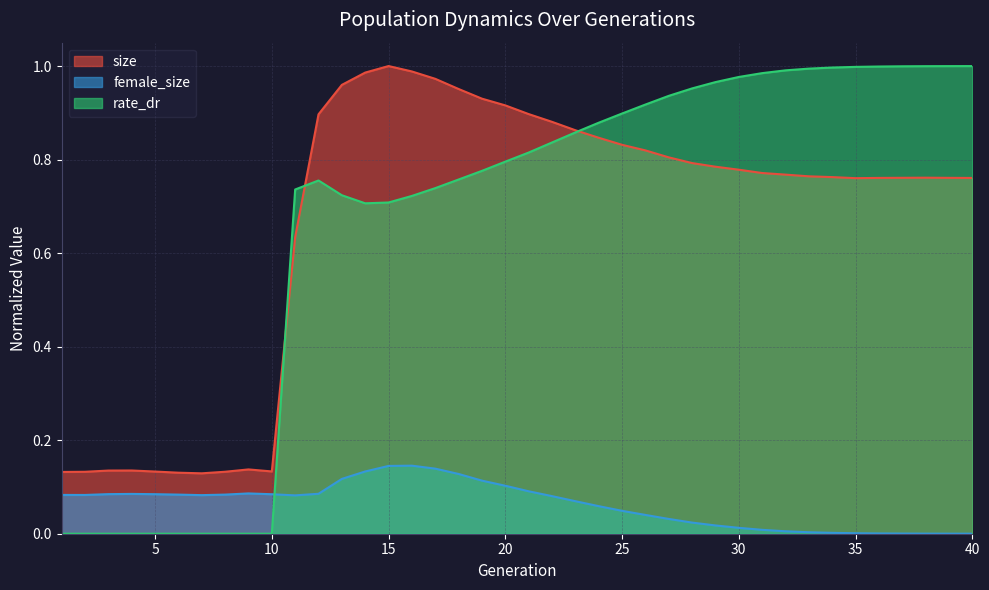

Which series has the largest total across all categories?

size